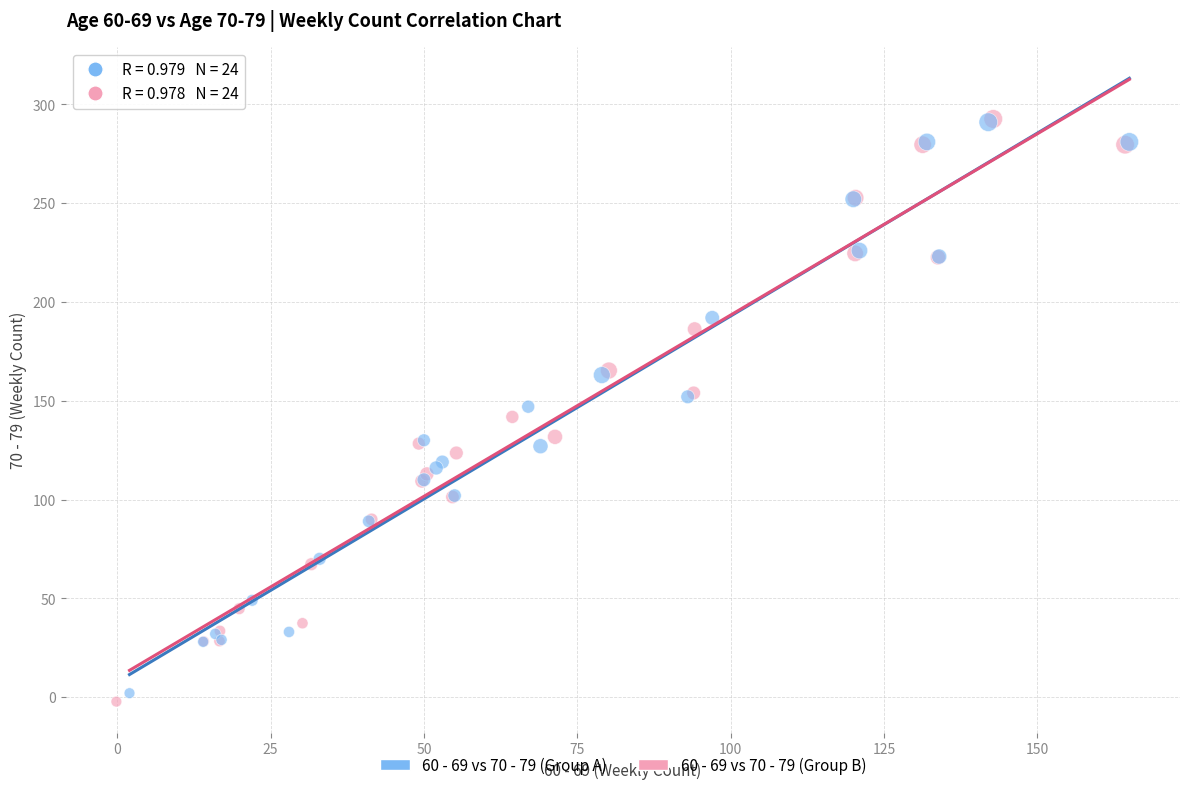

Which series has the largest Y range (max minus min)?

60 - 69 vs 70 - 79 (Group B)